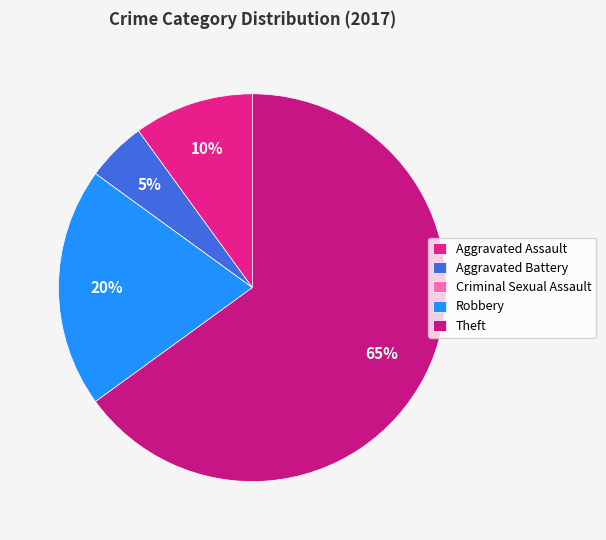

To the nearest percent, what is the difference between the largest and smallest slice percentages?

65%